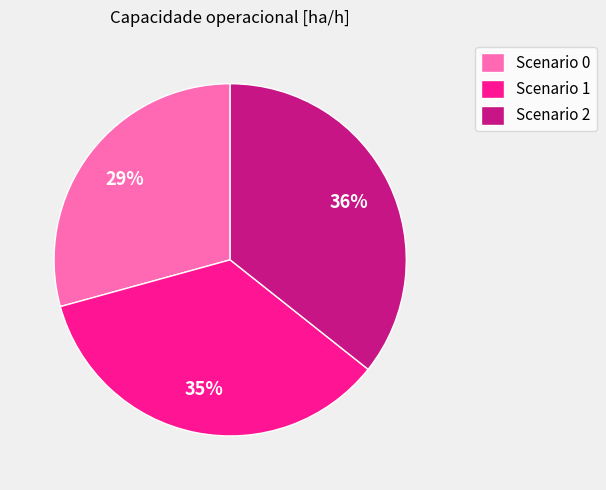

Between Scenario 1 and Scenario 0, which is larger?

Scenario 1